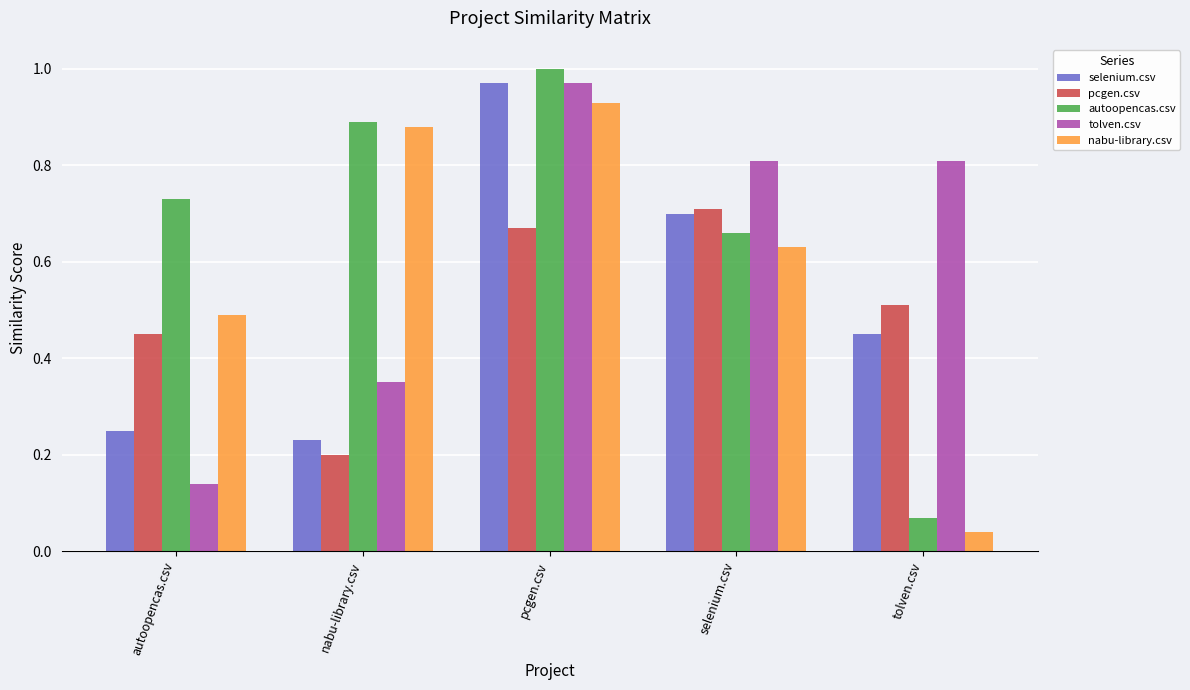

What is the label of the 3rd bar from the right?

pcgen.csv